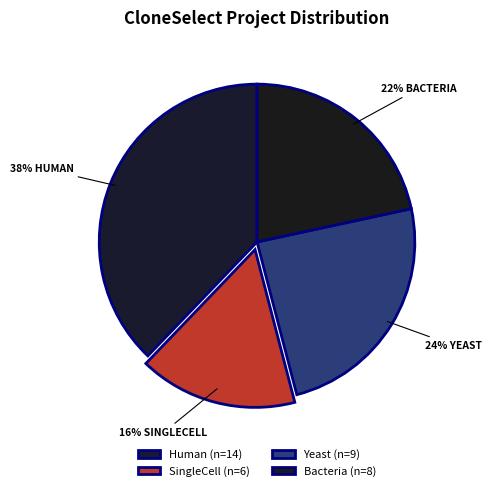

Does Bacteria account for over 50% of the chart?

No